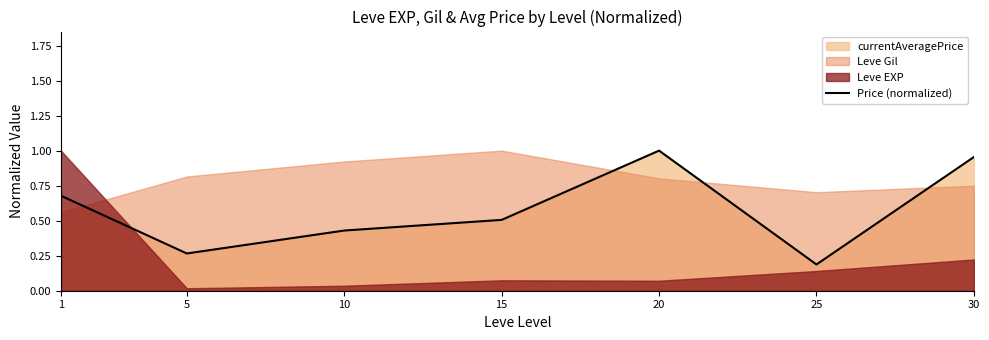

Rank the categories by value from lowest to highest.

25, 5, 10, 15, 1, 30, 20